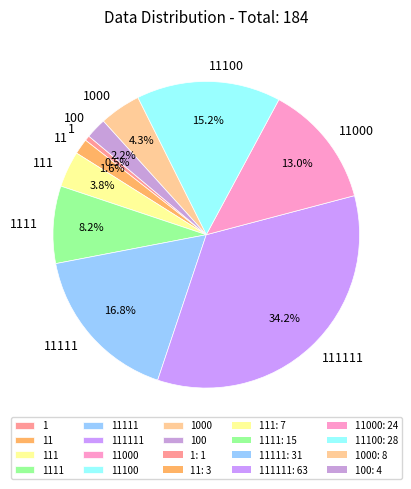

Between 11111 and 1, which is larger?

11111